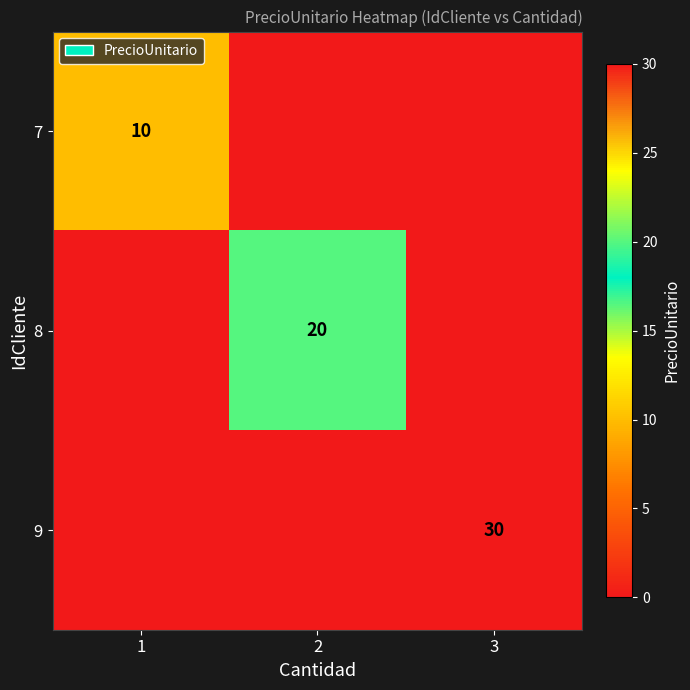

The value of 9 at 3 is 10. True or false?

False